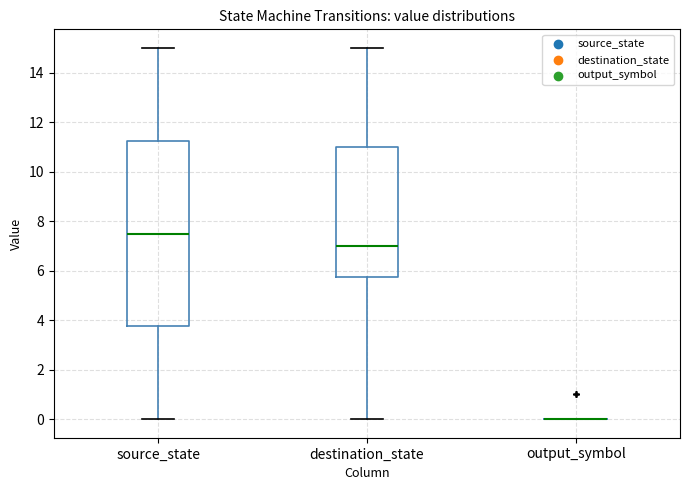

Comparing the boxes themselves (not the whiskers), which one is the tallest?

source_state